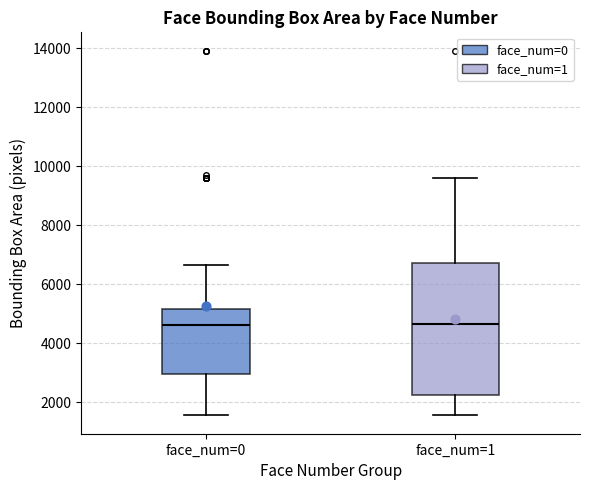

Comparing the boxes themselves (not the whiskers), which one is the tallest?

face_num=1